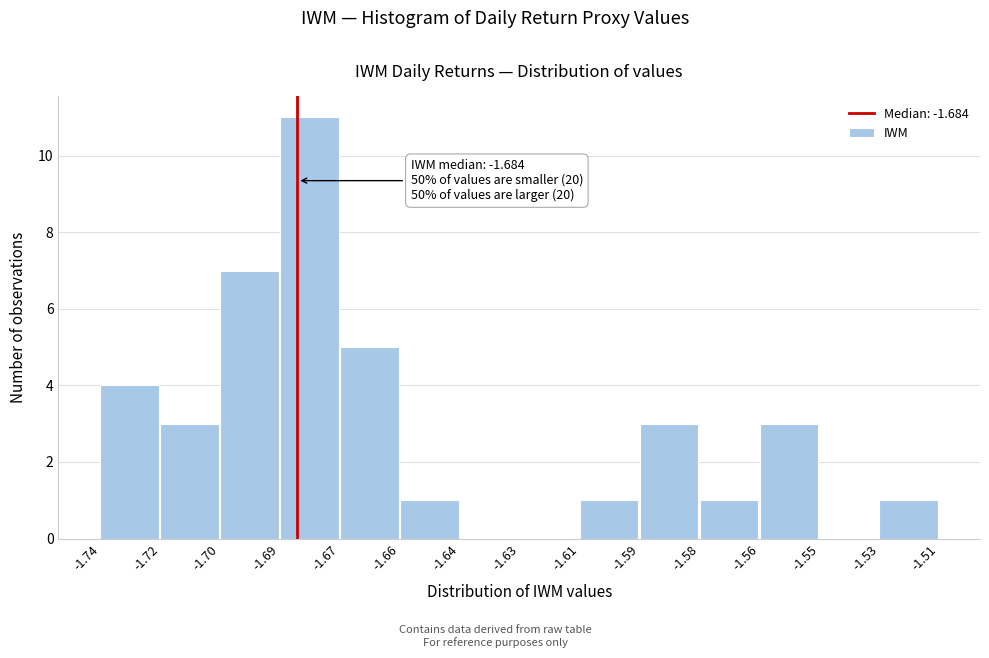

Reading left to right, transcribe all the data shown in this chart.

-1.74=4	-1.72=3	-1.70=7	-1.69=11	-1.67=5	-1.66=1	-1.64=0	-1.63=0	-1.61=1	-1.59=3	-1.58=1	-1.56=3	-1.55=0	-1.53=1